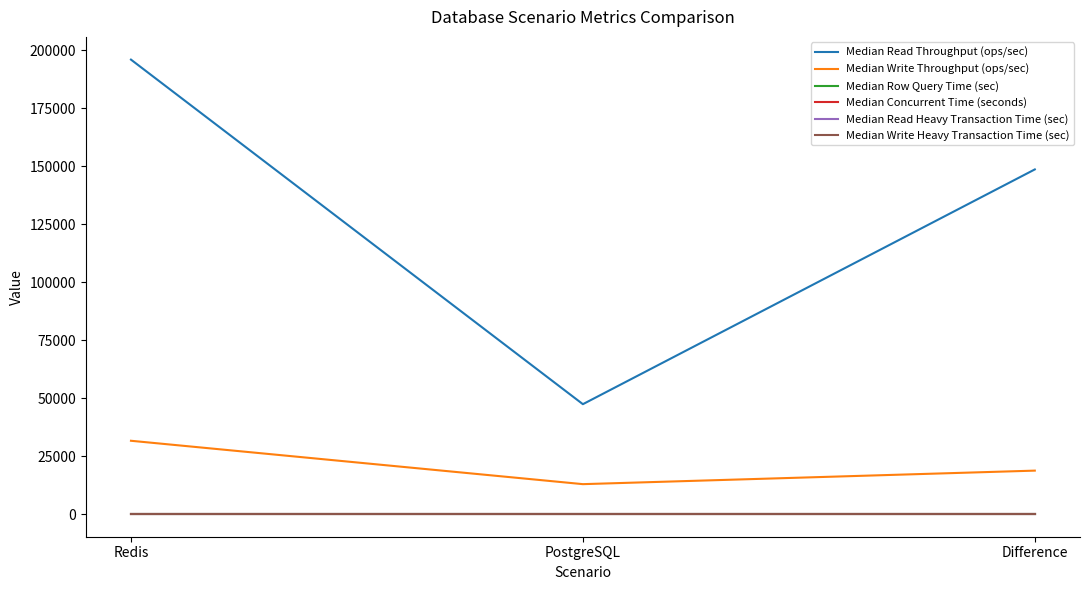

Where is Median Read Throughput (ops/sec) nearest to the value 121686?

Difference